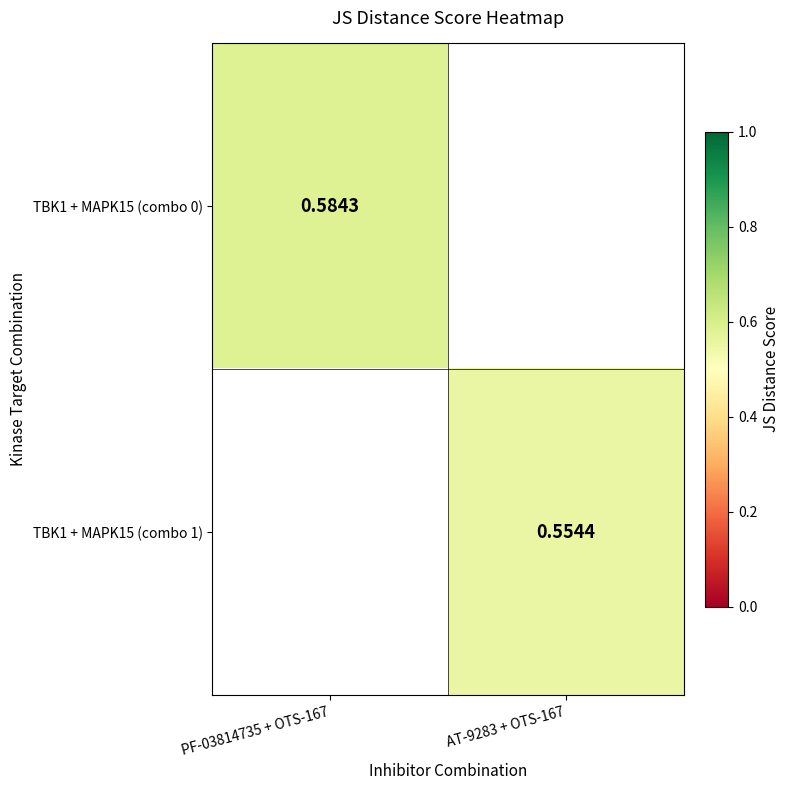

True or false: TBK1 + MAPK15 (combo 1) has a value of 0.6 at AT-9283 + OTS-167.

True